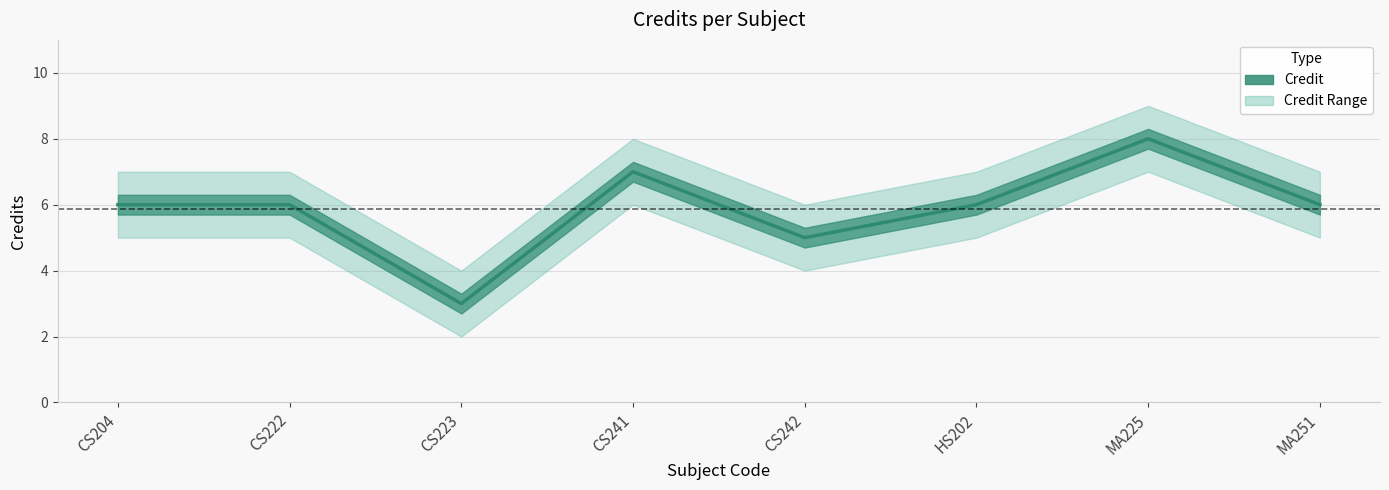

What is the difference between the values at MA225 and CS204?

2